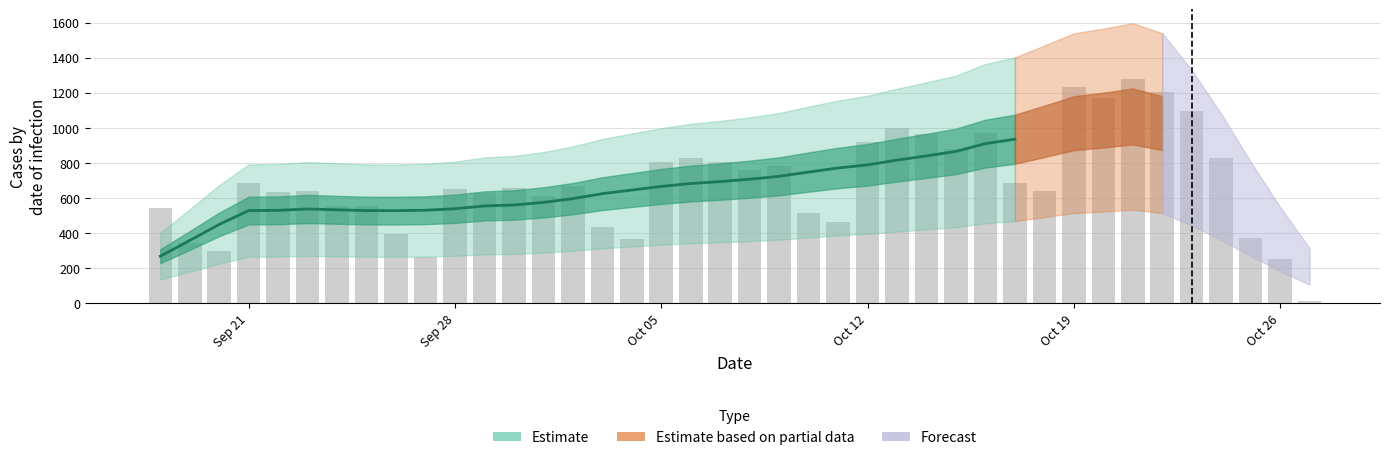

Reading left to right, extract all data points from this chart.

544	342	298	683	631	640	552	554	396	264	653	628	657	611	666	435	367	803	826	802	756	780	514	461	919	996	965	881	969	683	640	1230	1171	1280	1206	1094	828	373	250	9